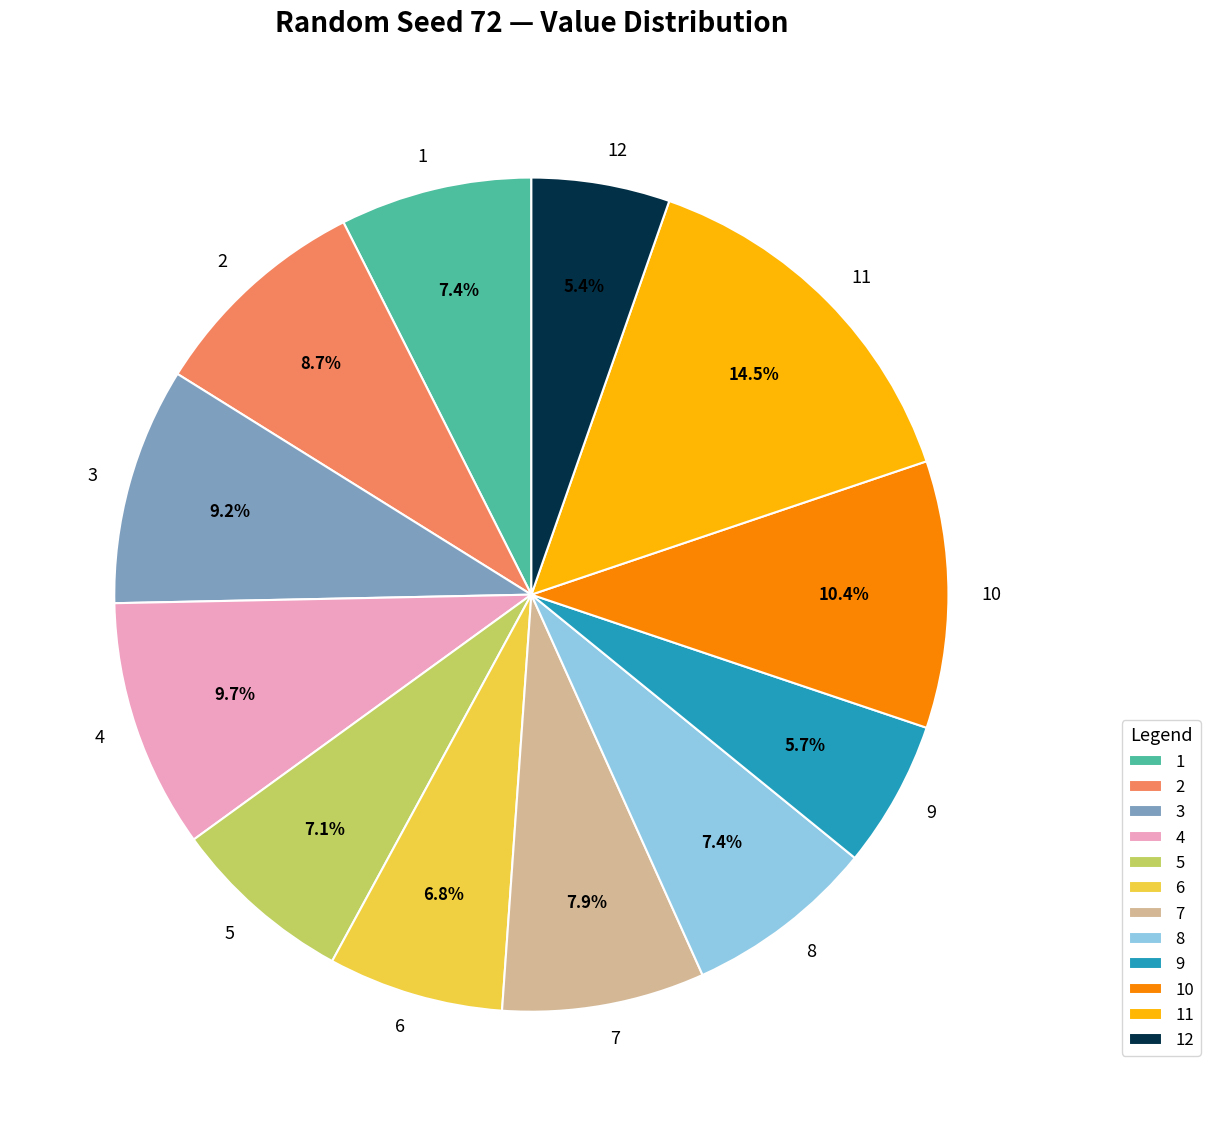

Which category has the biggest portion of the pie?

11